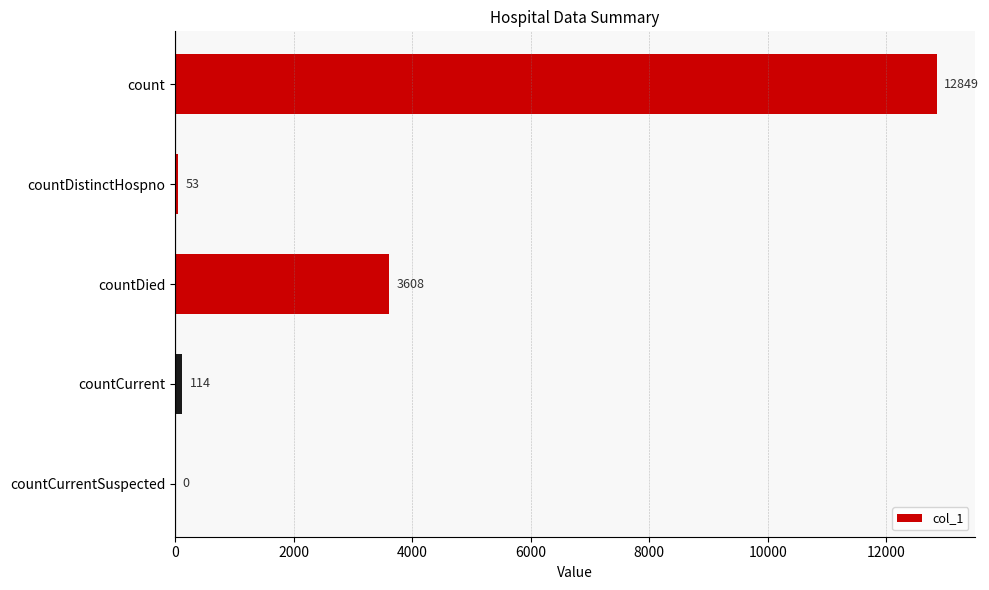

What is the sum of the values at countDied and countCurrent?

3722